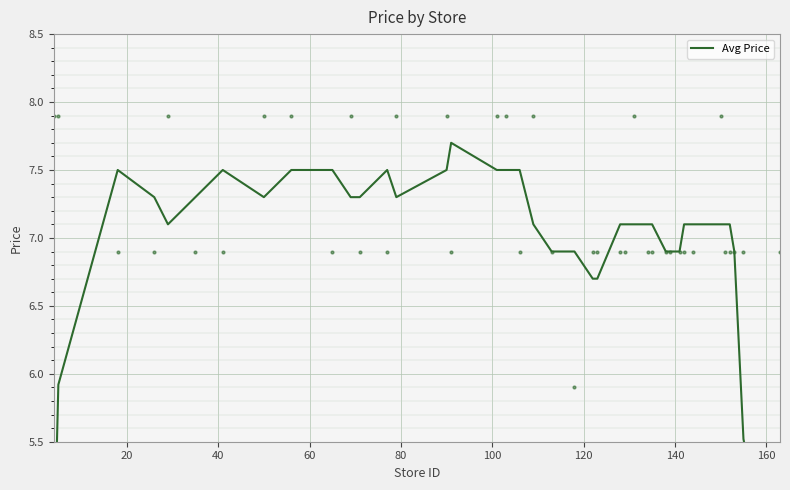

What is the average value?

7.0